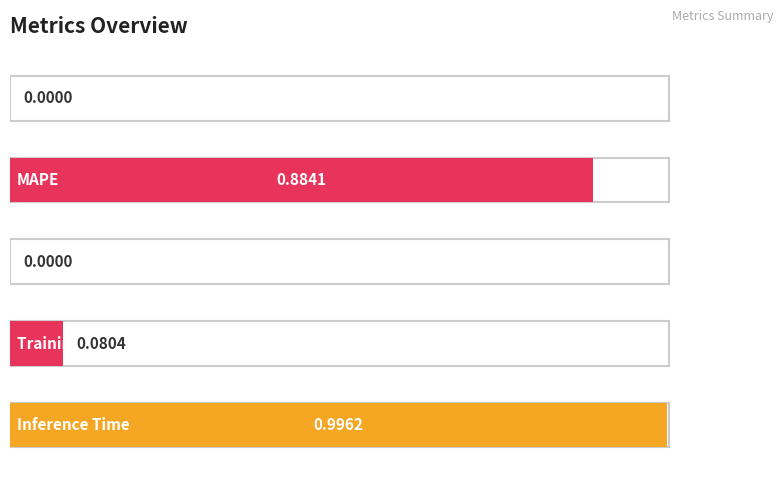

Does the chart contain stacked bars?

No